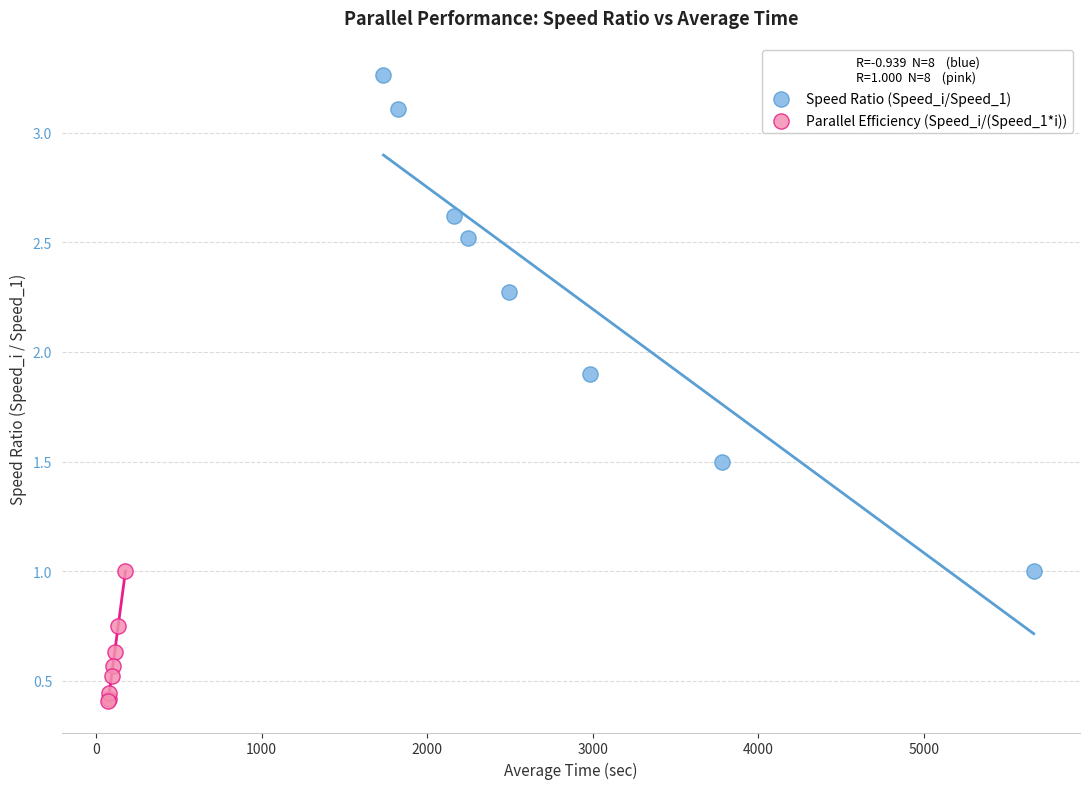

Which series has the largest Y range (max minus min)?

Speed Ratio (Speed_i/Speed_1)